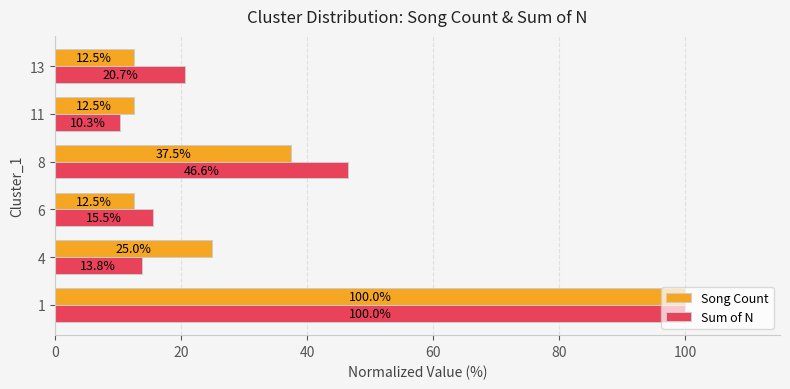

Is it true that Song Count equals 20.8 at 6?

False